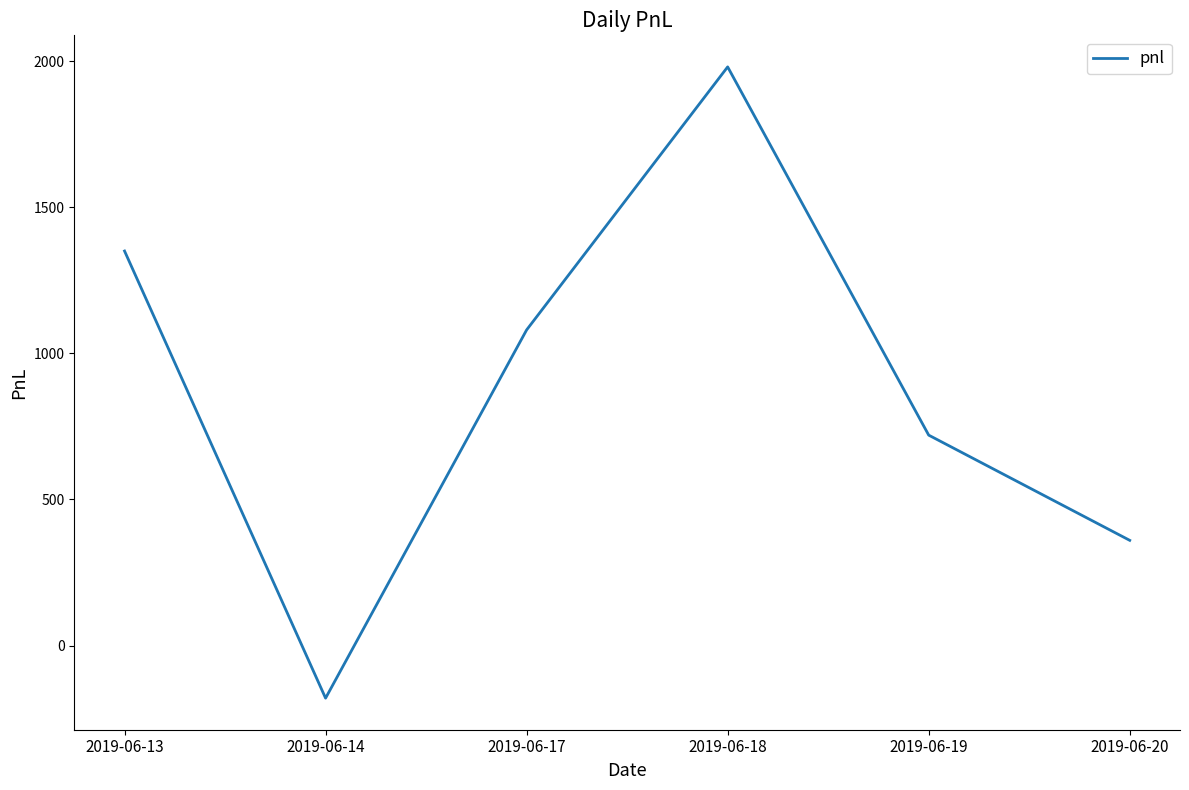

The value at 2019-06-13 is 1350. True or false?

True